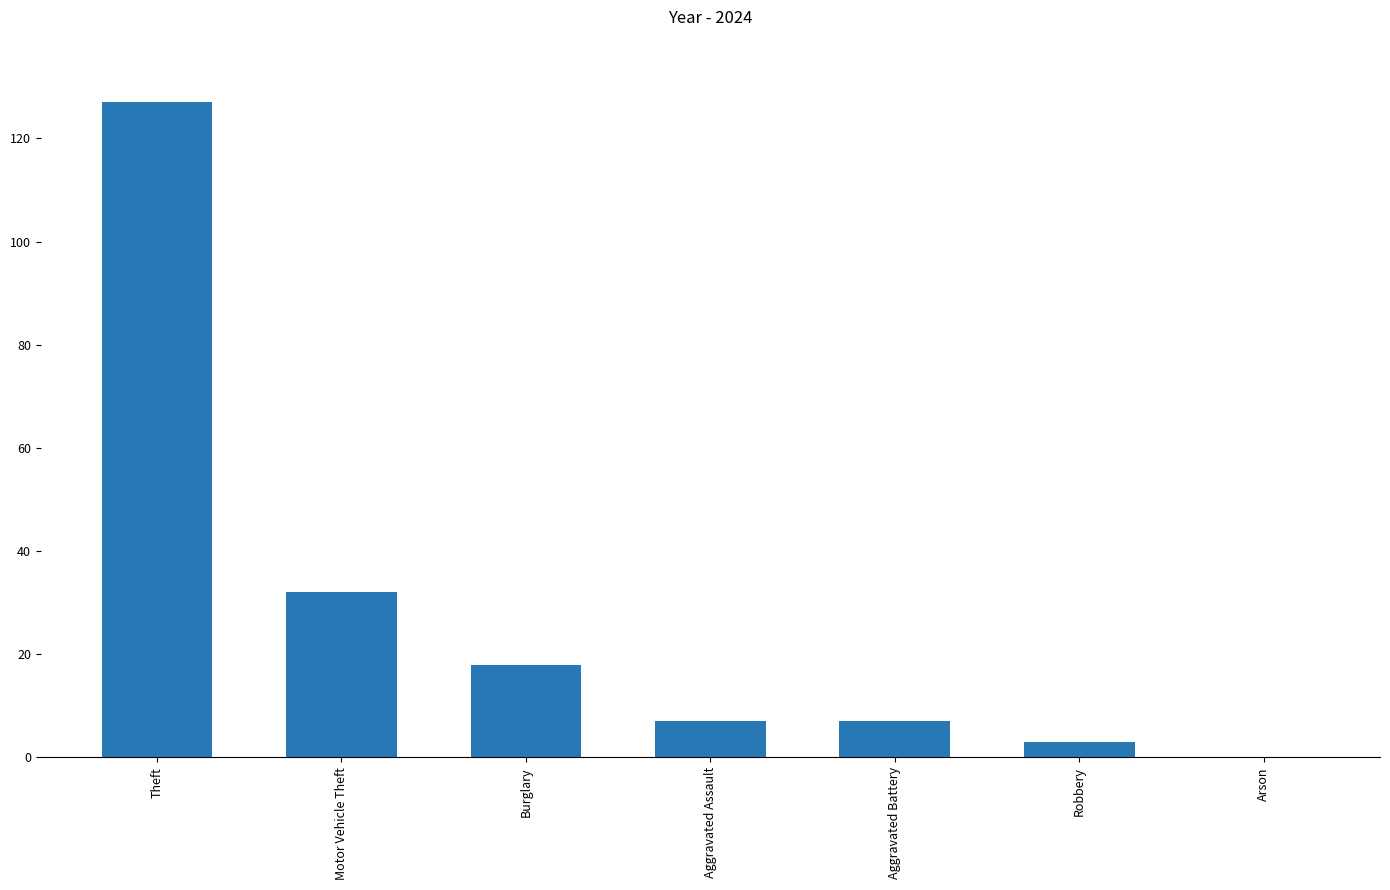

How many positive values are there?

6